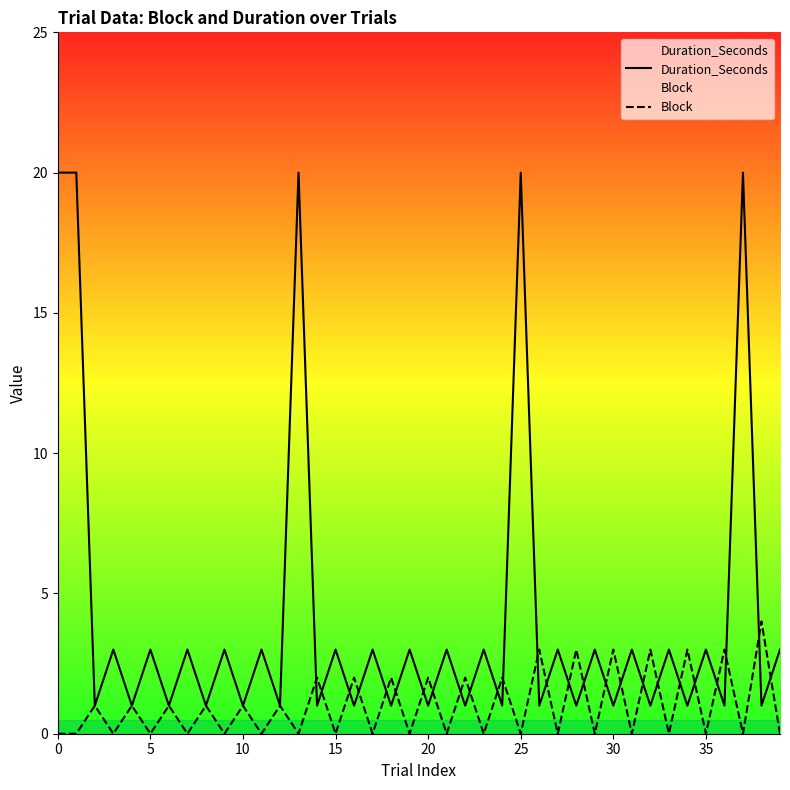

Where is Block nearest to the value 2?

14